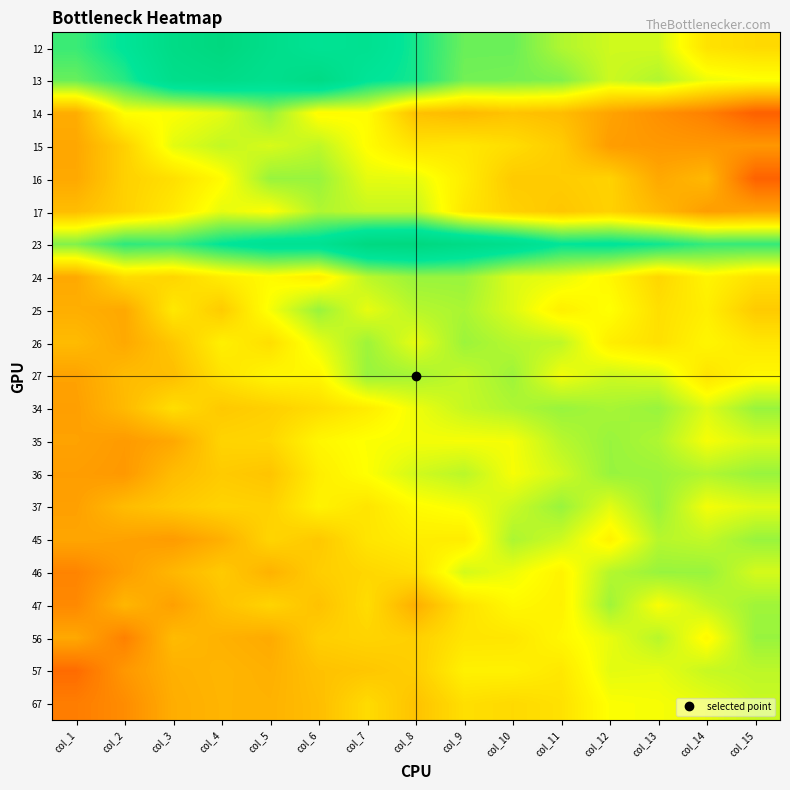

What is the maximum value shown in the chart?

1.0